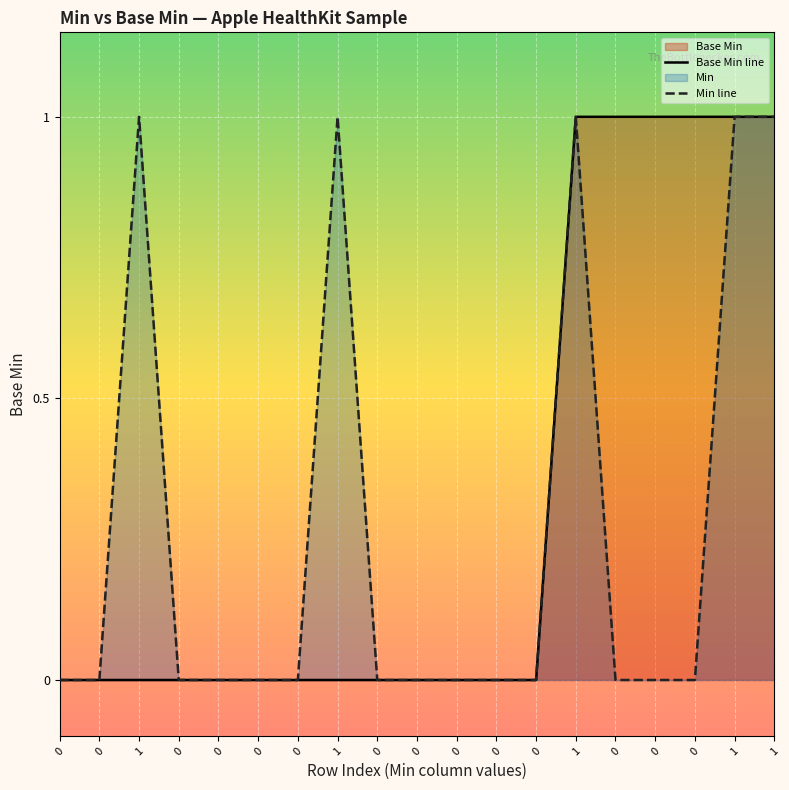

Rank the series at 0 from highest to lowest value.

Base Min line, Min line